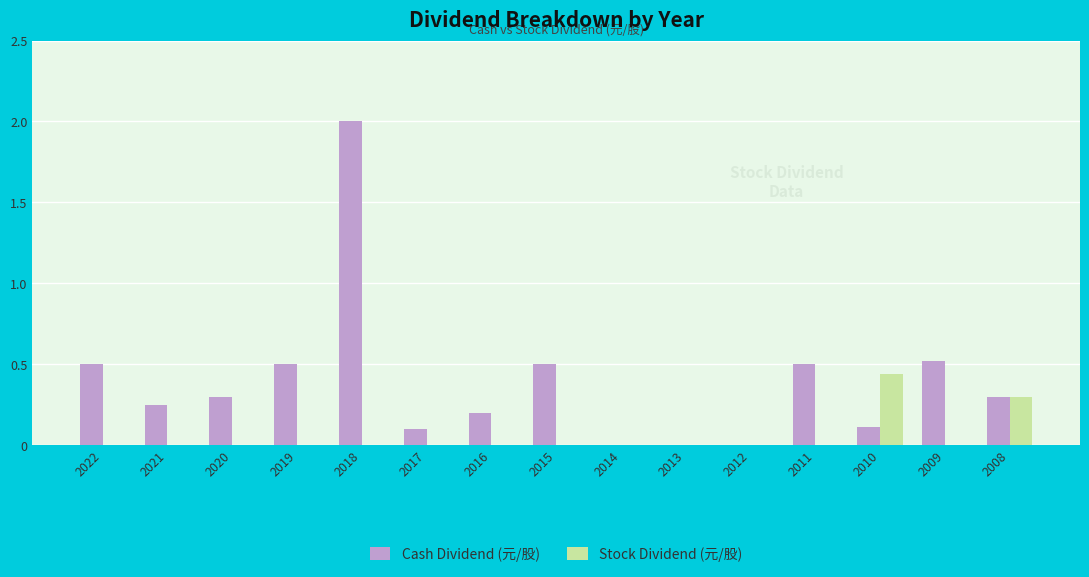

Is the value of Cash Dividend (元/股) at 2011 greater than the value of Stock Dividend (元/股) at 2020?

Yes